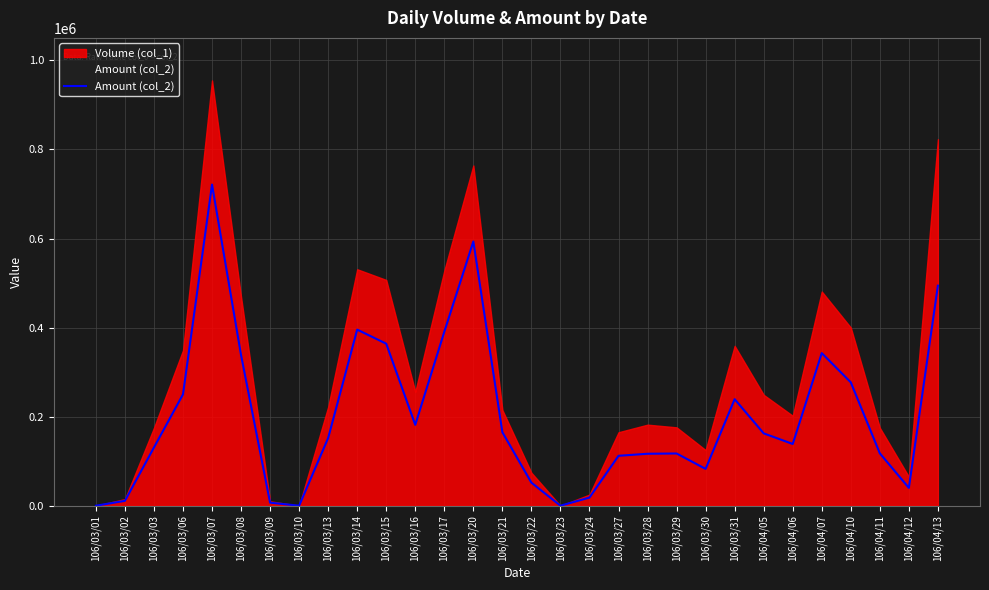

The value at 106/03/08 is 526122. True or false?

False